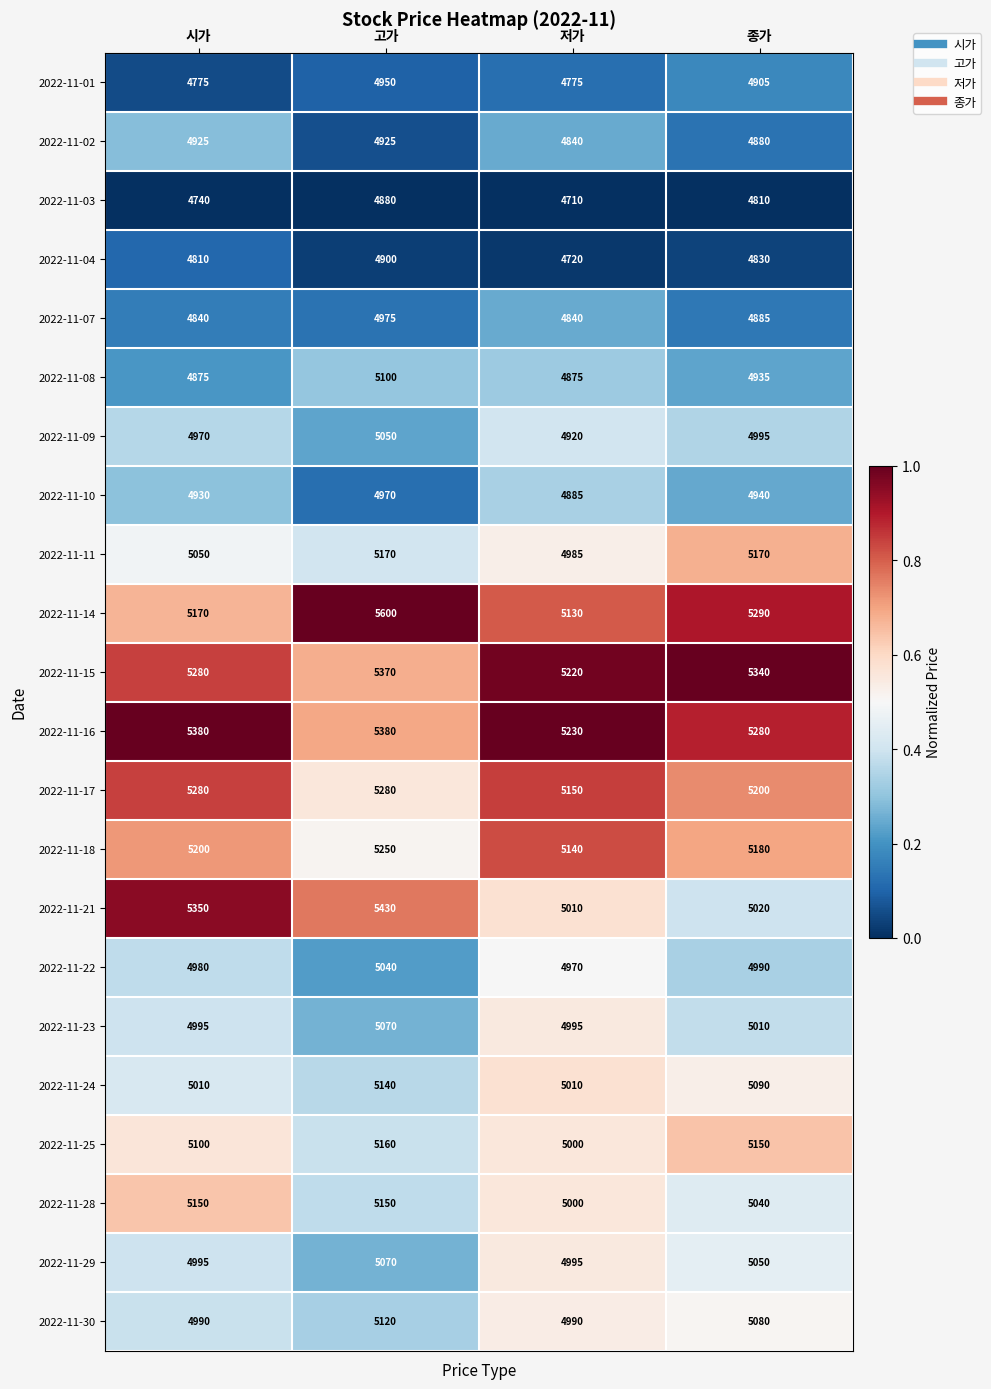

At which label is 2022-11-02 closest to 4882?

종가